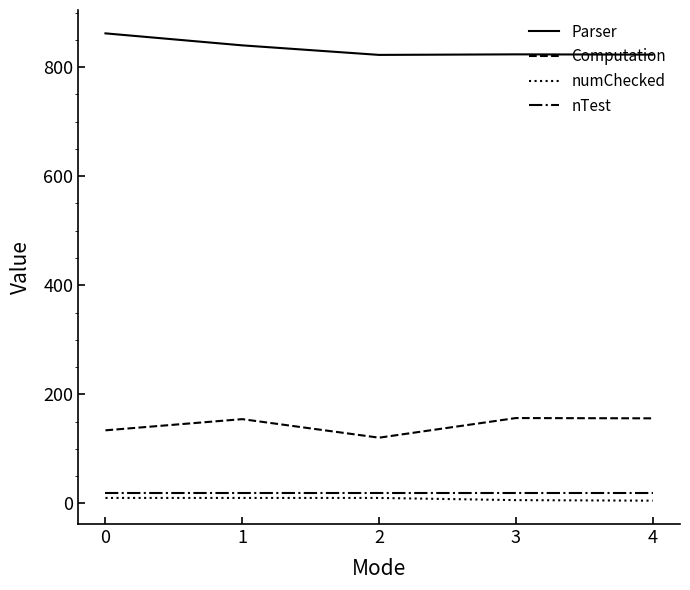

Count the numChecked values in the range 6 to 10.

4